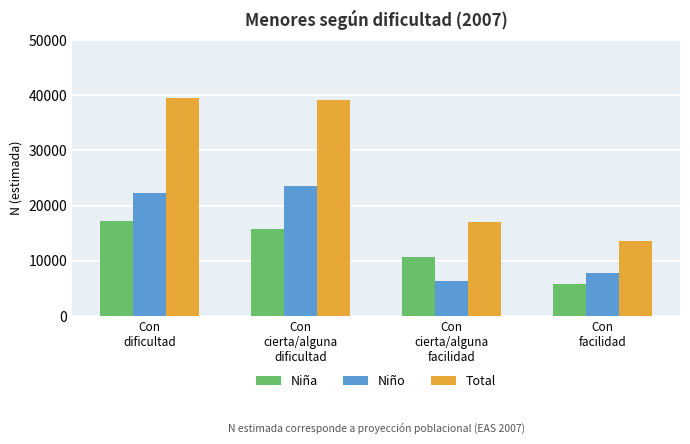

Between Con
cierta/alguna
dificultad and Con
cierta/alguna
facilidad, which series saw the biggest shift?

Total